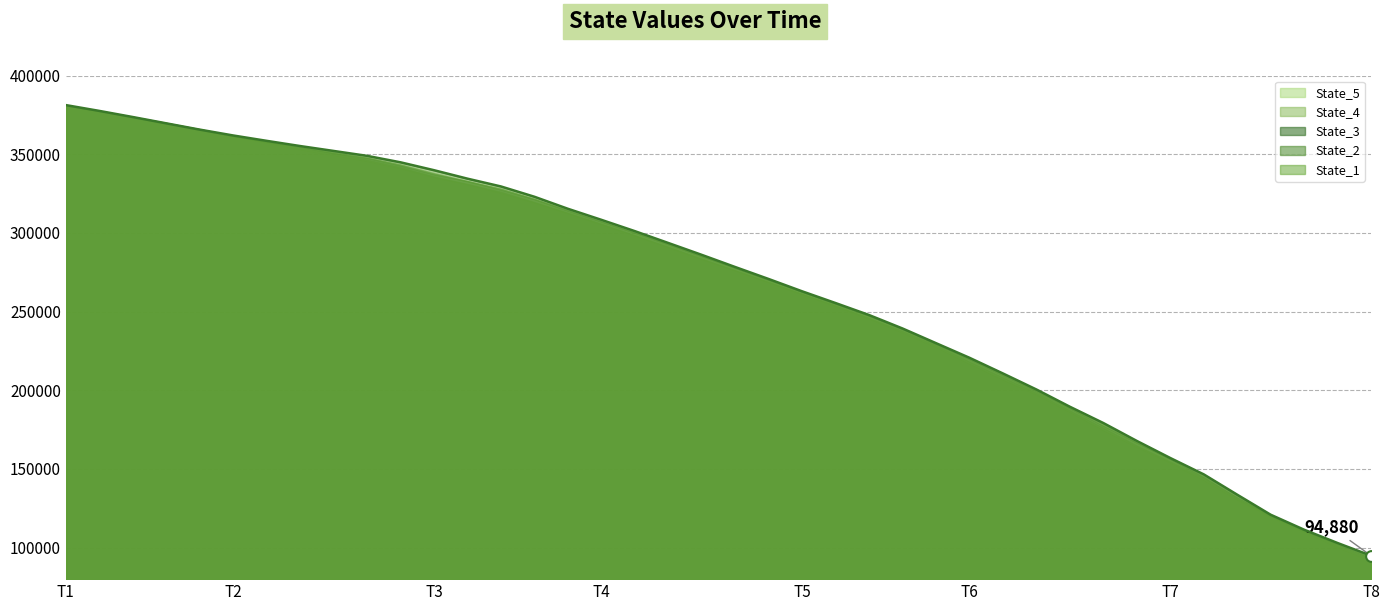

Which series reaches the minimum Y coordinate?

State_5